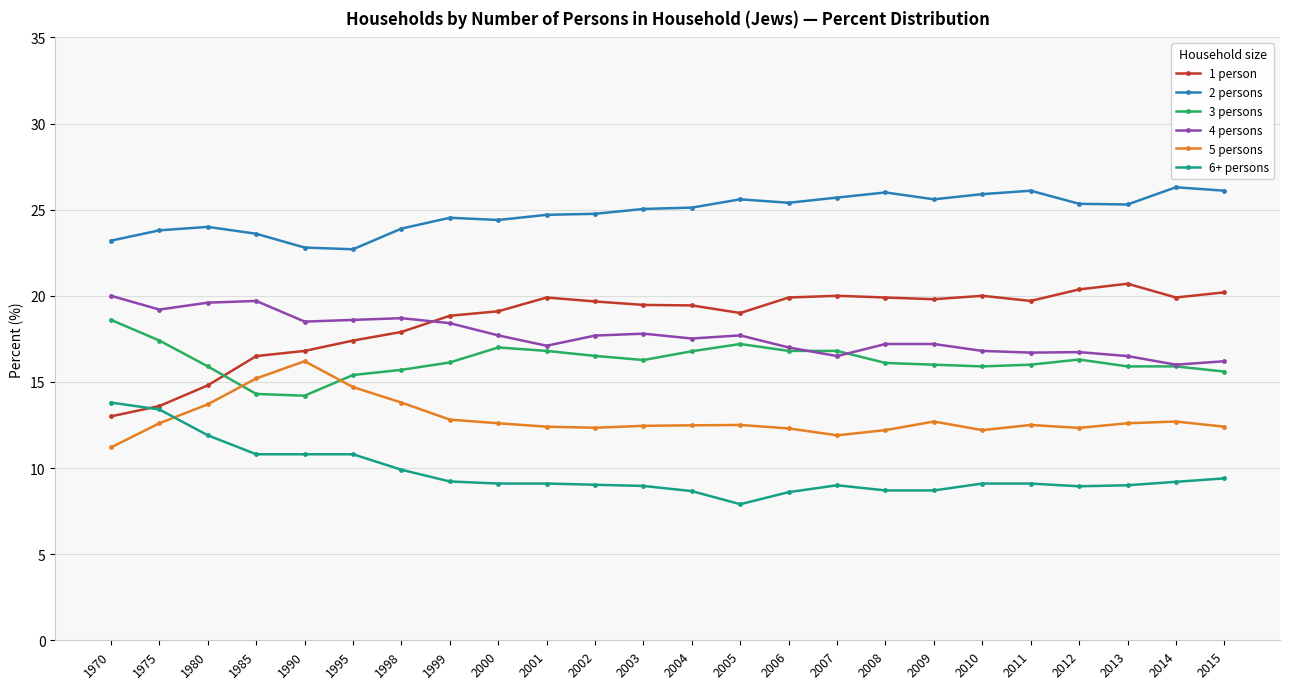

What is the difference between the highest and lowest values at 1985?

12.8